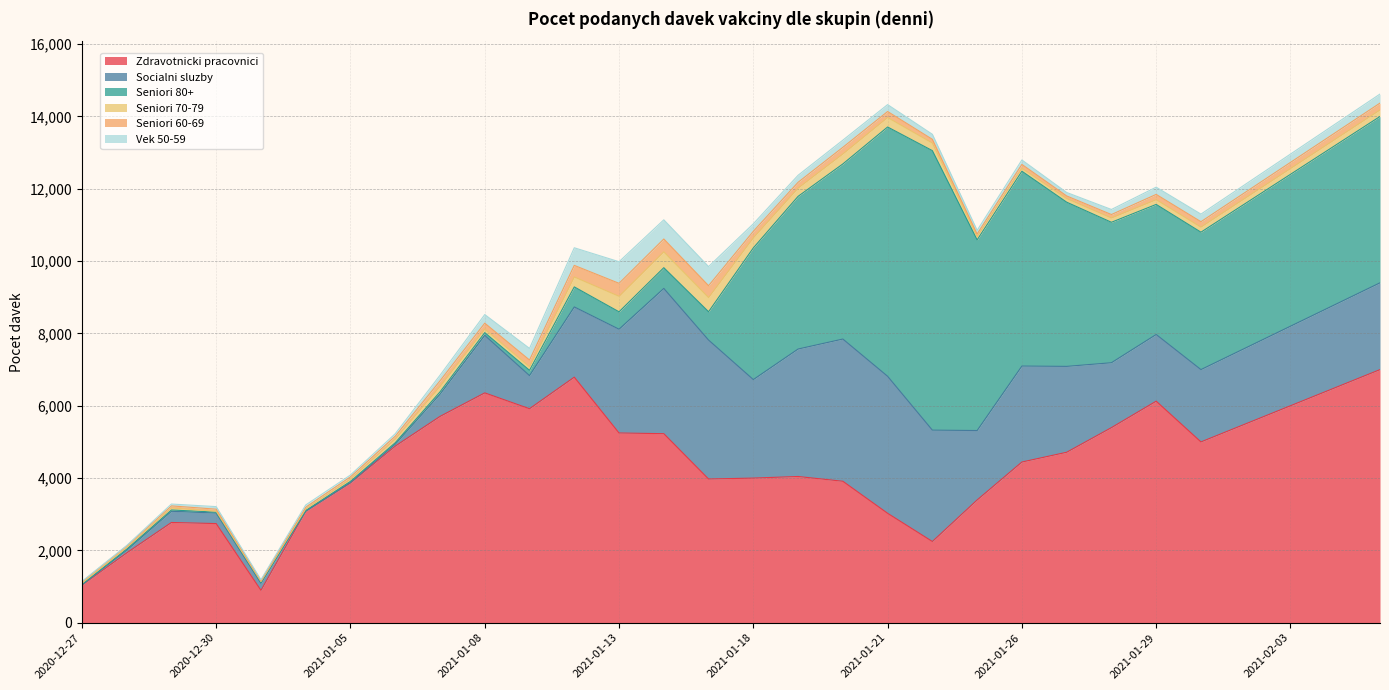

Is the value of Socialni sluzby at 2021-02-01 greater than the value of Seniori 80+ at 2021-01-19?

No